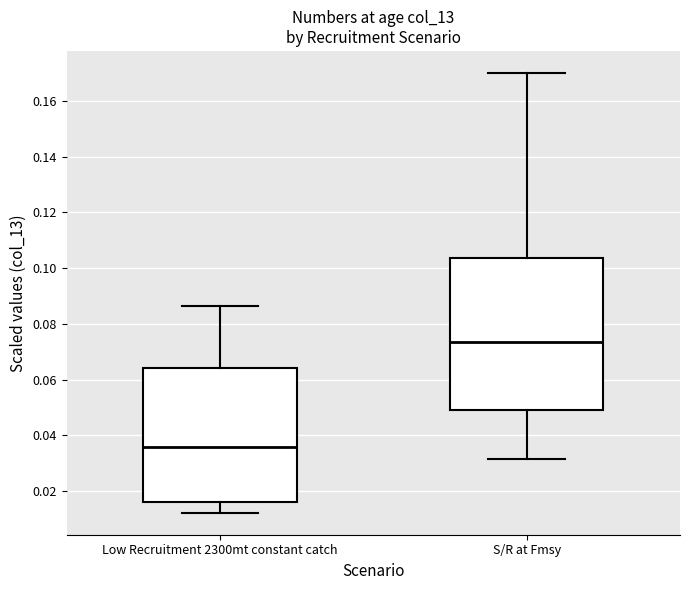

Which box has the highest median line?

S/R at Fmsy